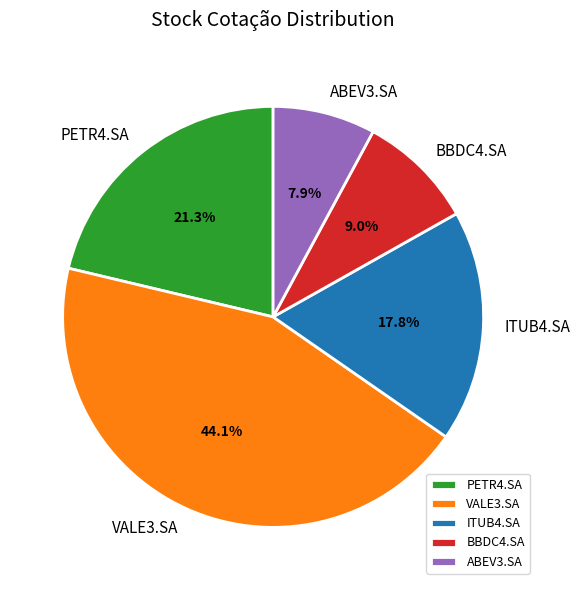

Does ITUB4.SA represent more than half of the total?

No